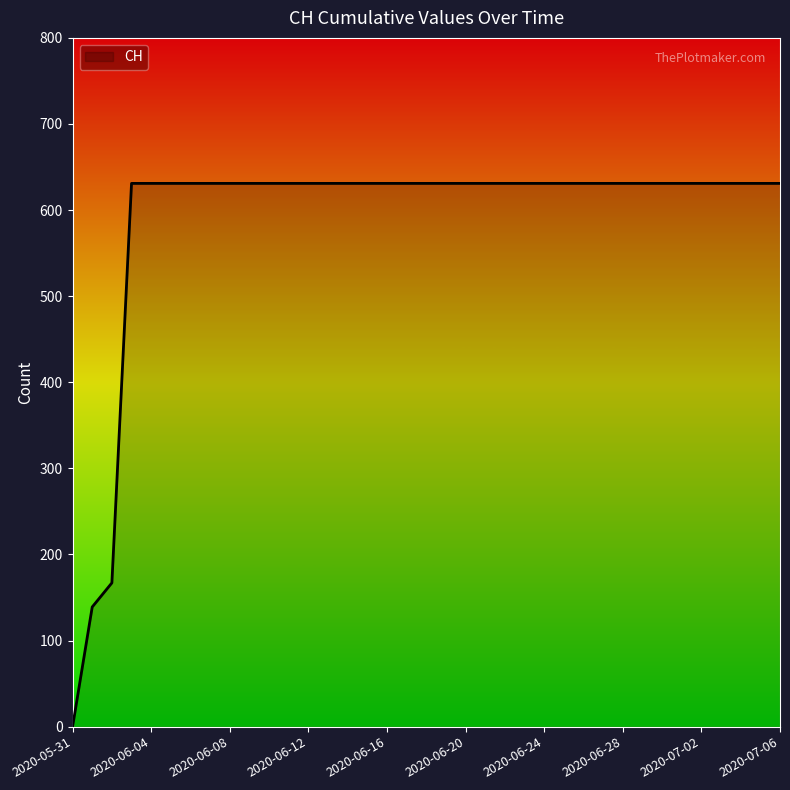

Is this an area chart (filled region under the line)?

No